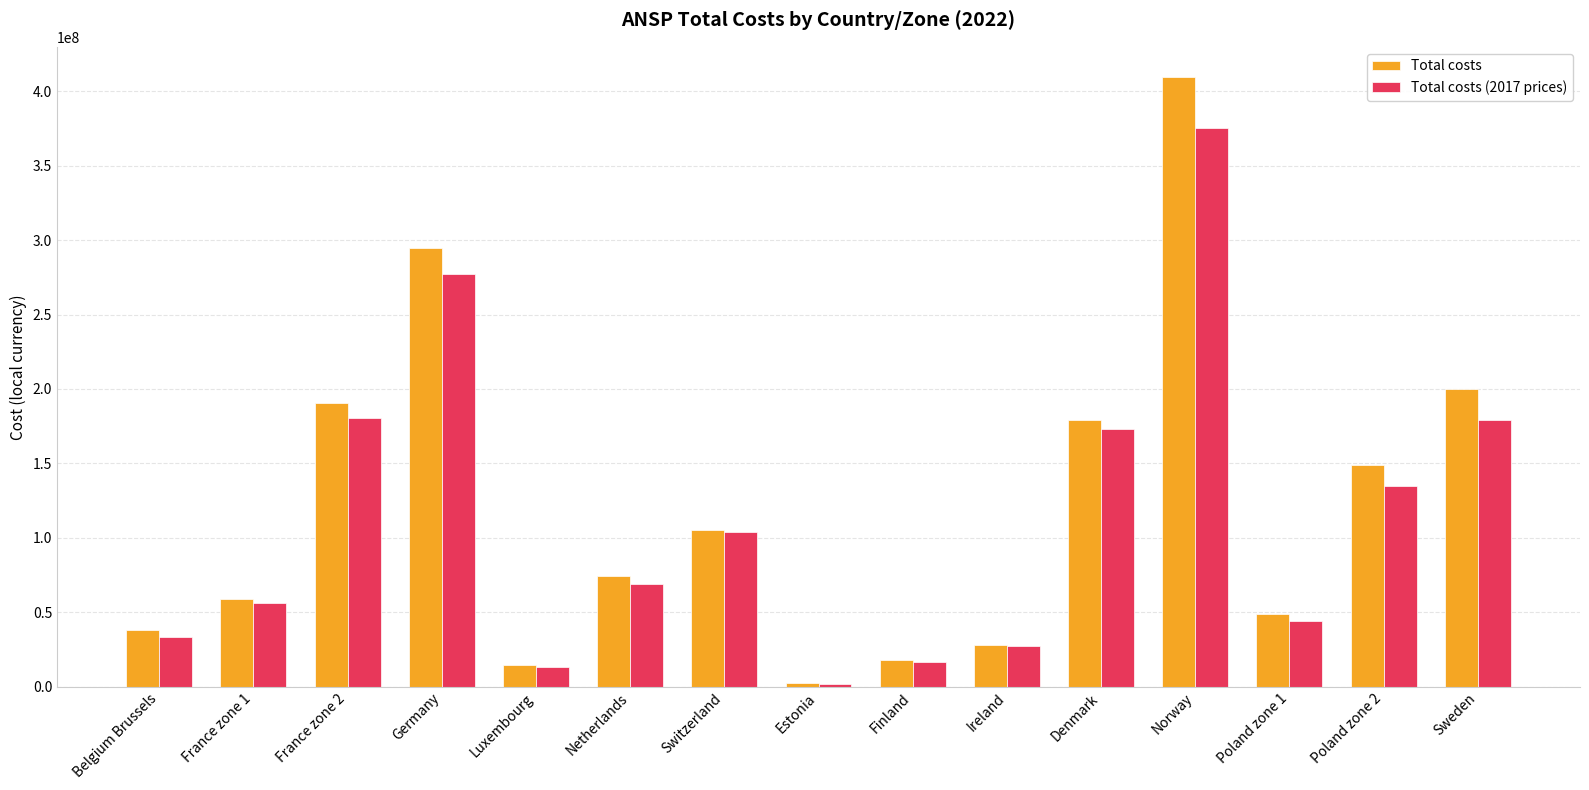

What is the label of the 13th bar from the left?

Poland zone 1